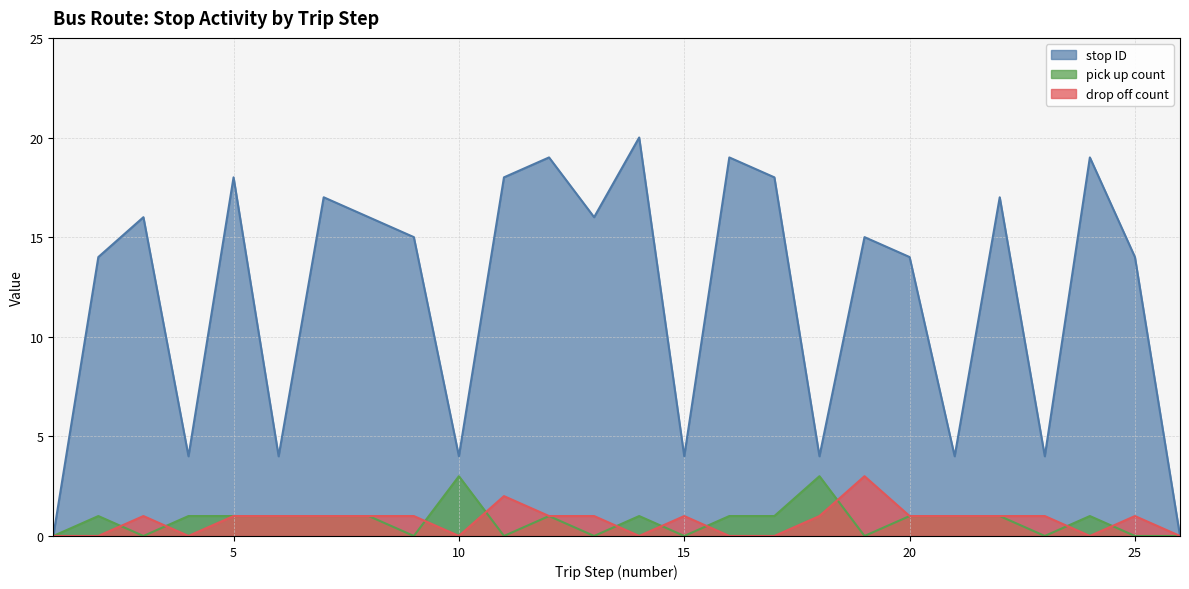

Which series has the largest total across all categories?

stop ID